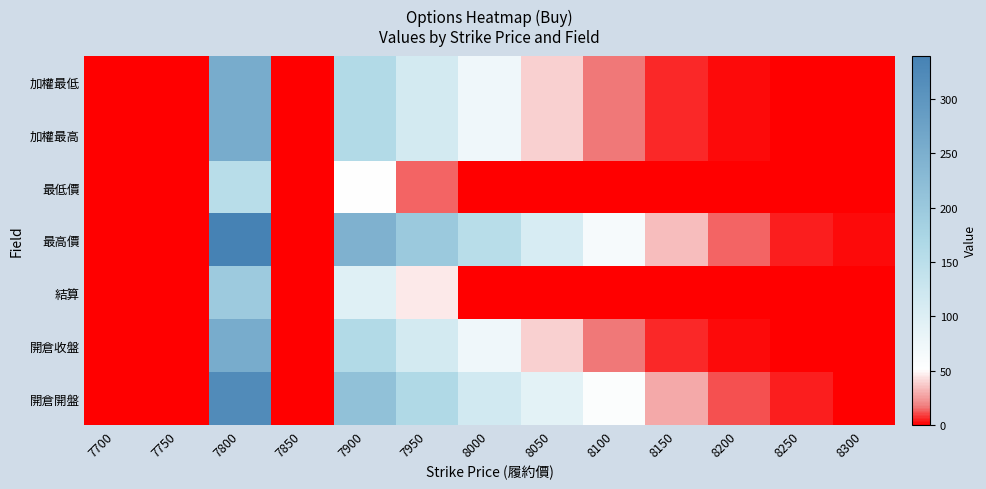

What is the total value across all series at 7950?

769.5